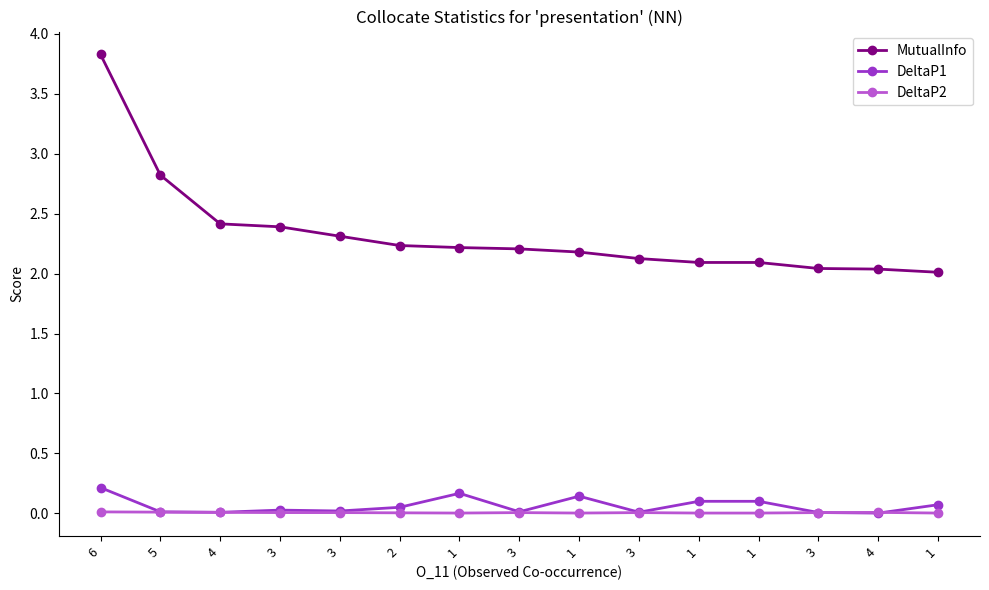

How many data points does each series have?

15